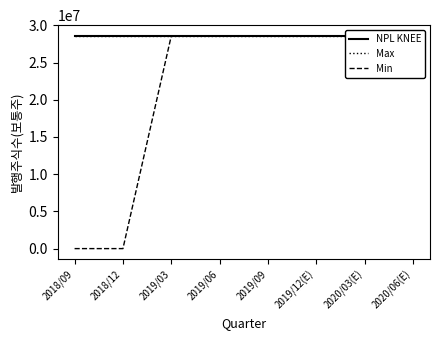

What is the maximum value shown in the chart?

28600117